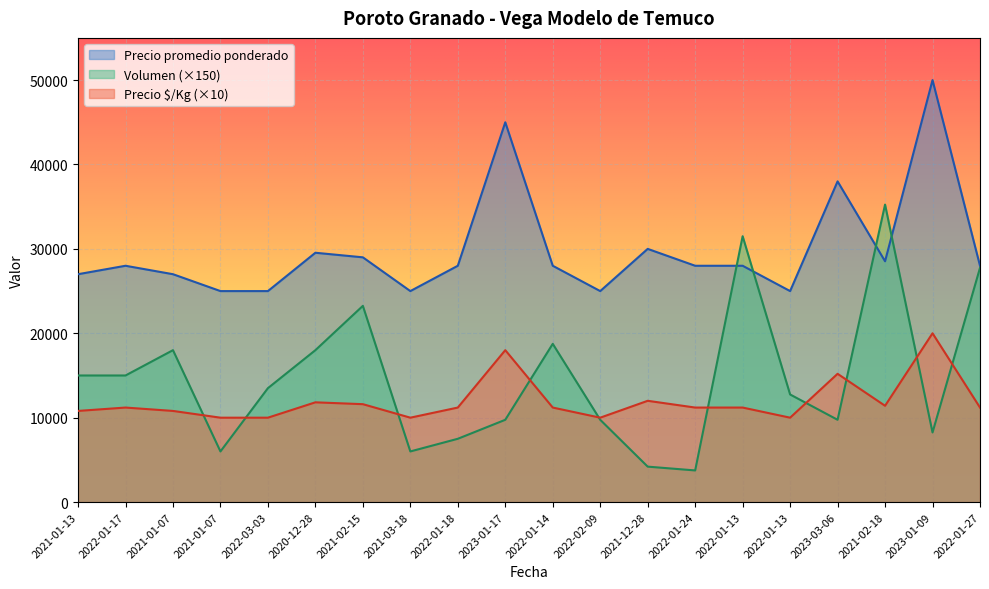

How many distinct data groups are displayed?

3